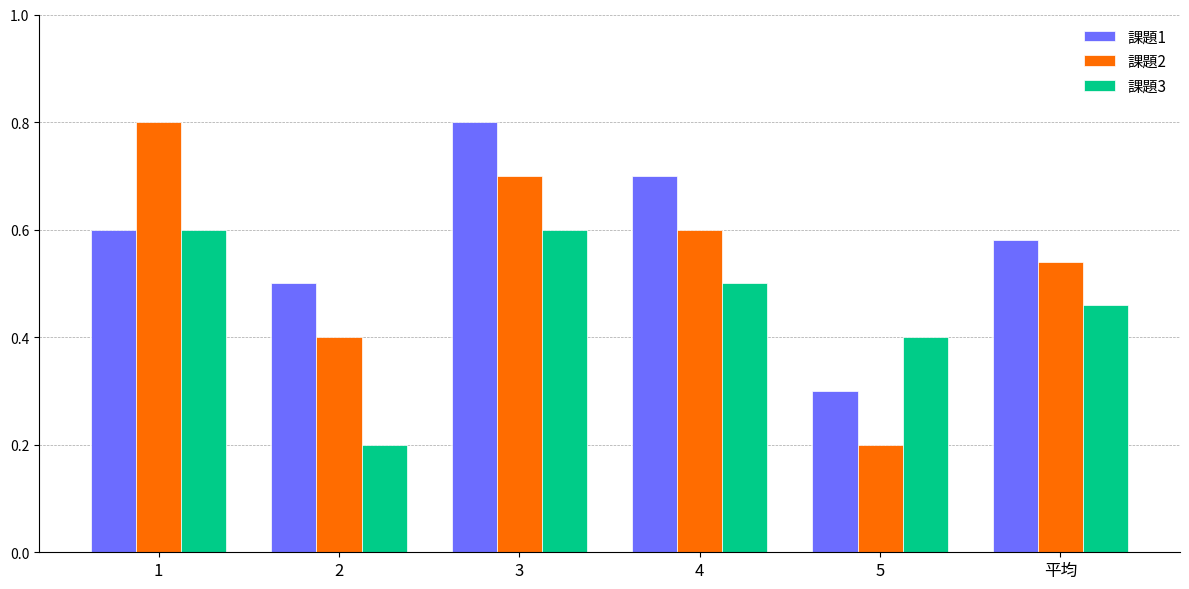

At which category is the sum across all series the highest?

3